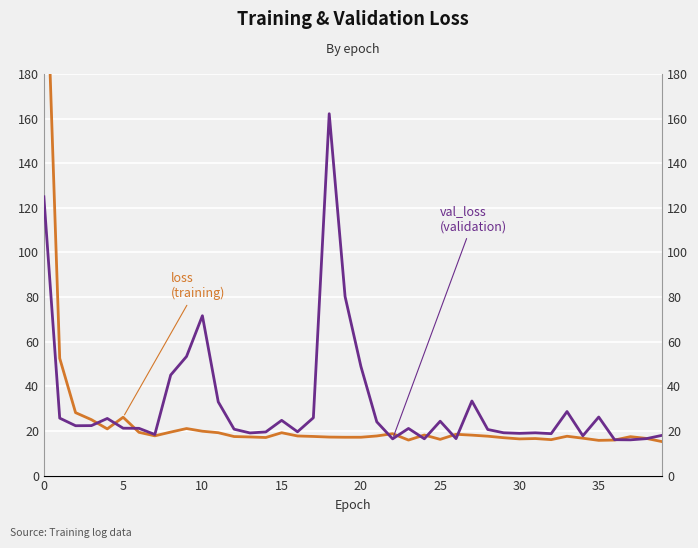

Which series ends up on top after the final intersection of loss and val_loss?

val_loss